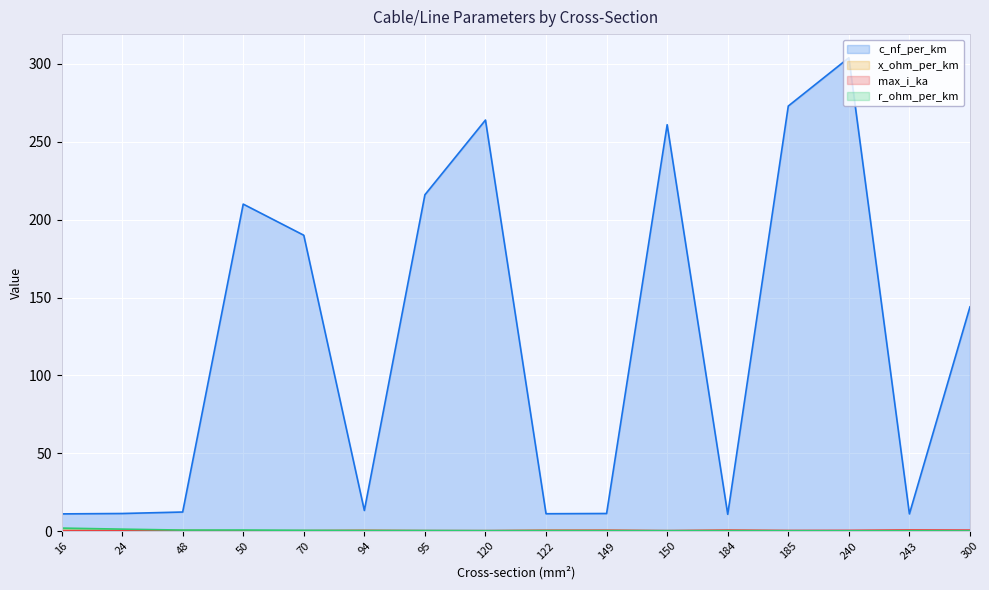

At which label does r_ohm_per_km reach its minimum?

300